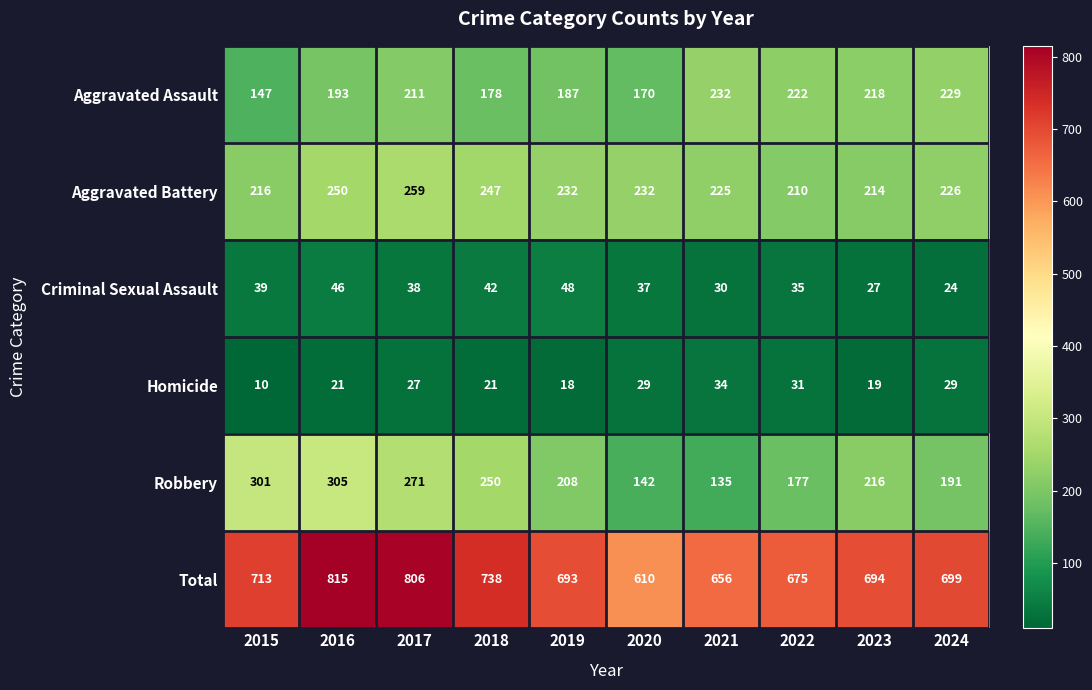

What is the difference between the Total values at 2023 and 2021?

38